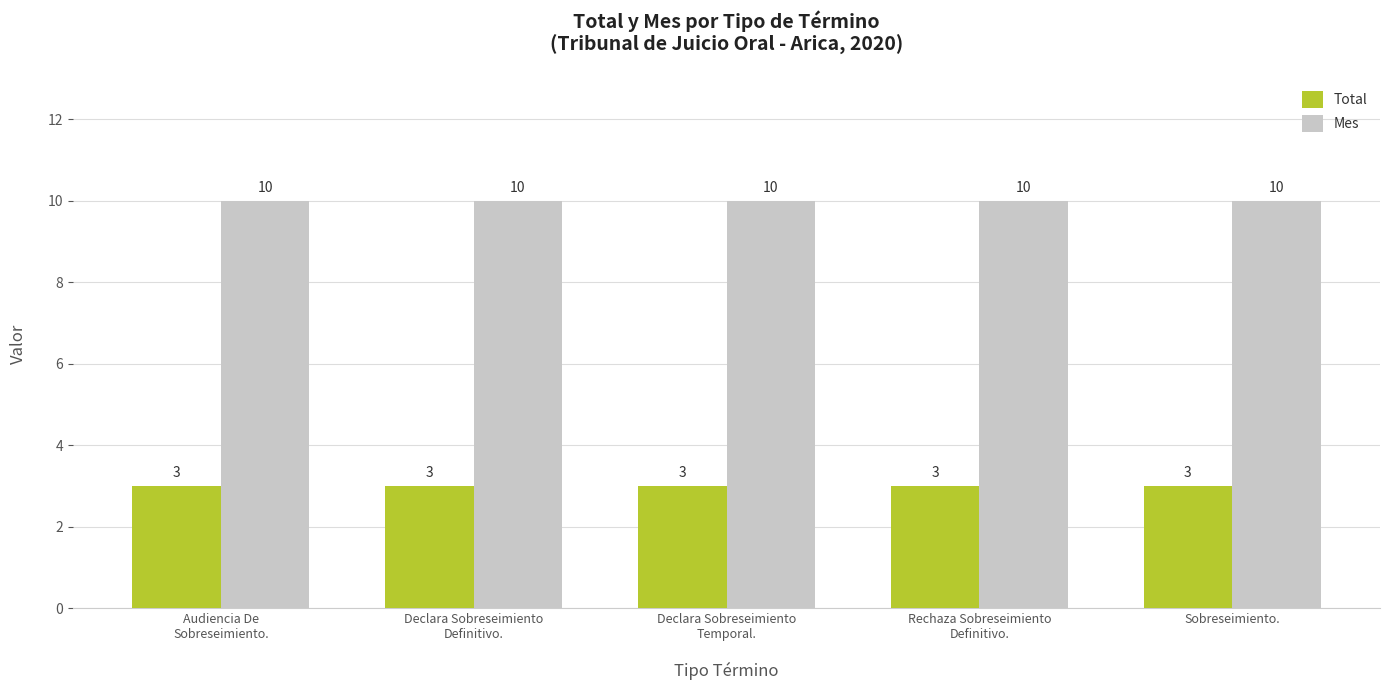

True or false: Total has a value of 3 at Rechaza Sobreseimiento
Definitivo..

True